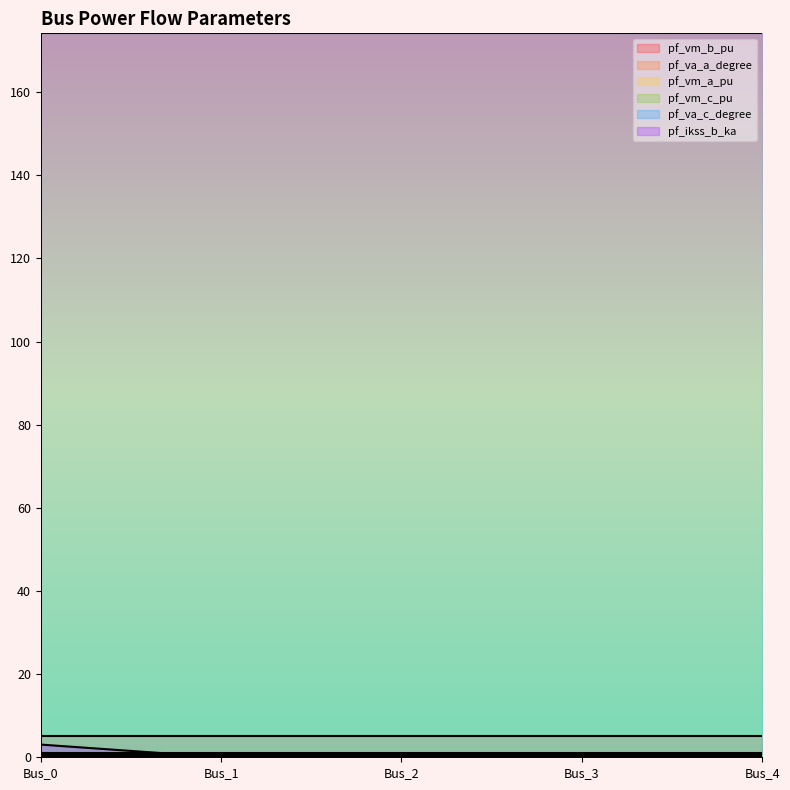

Count the number of data series in this chart.

6